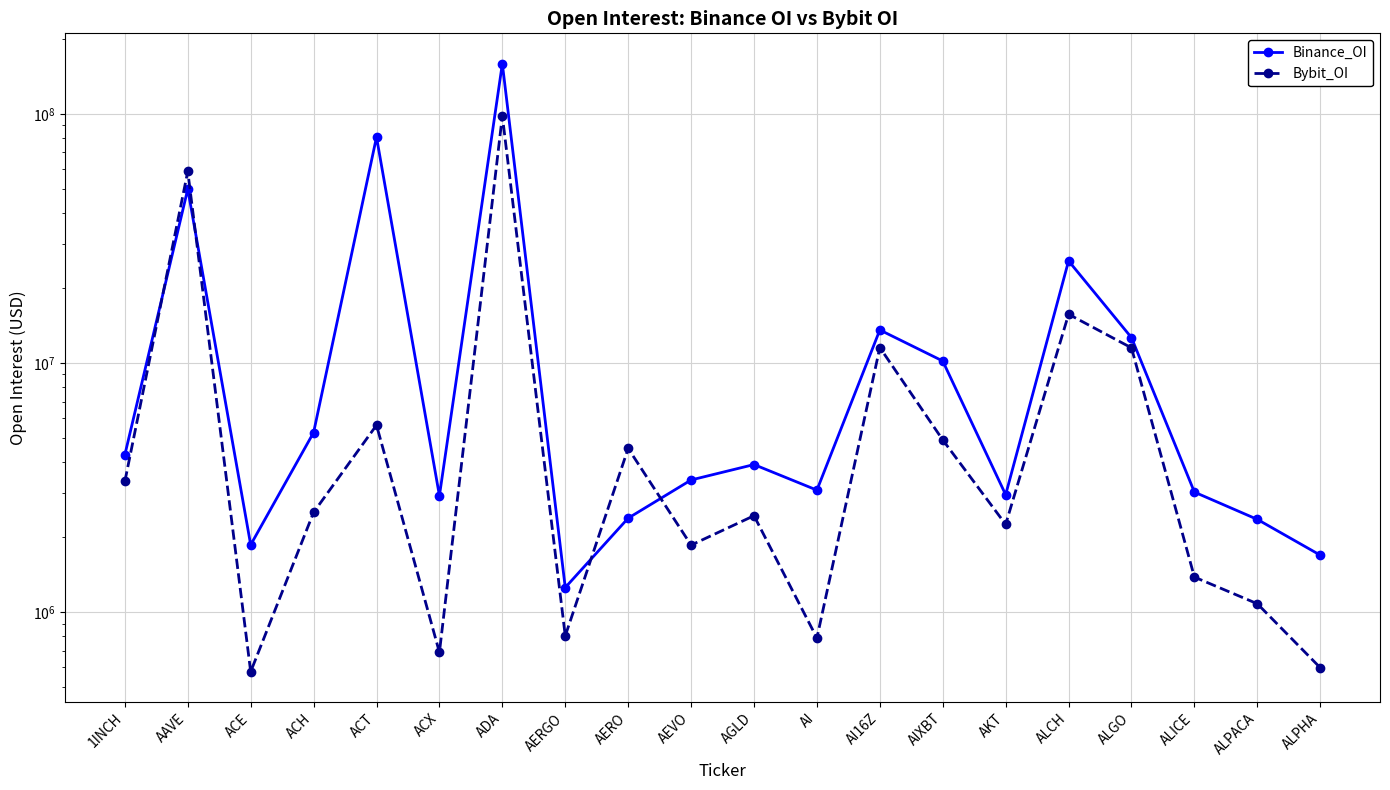

At which category is the sum across all series the highest?

ADA